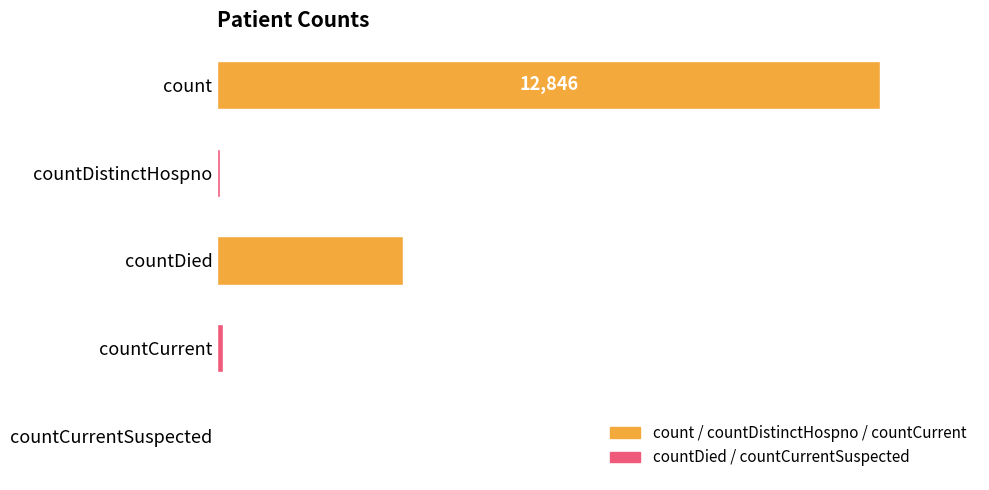

What is the change in value from count to countDied?

-9238